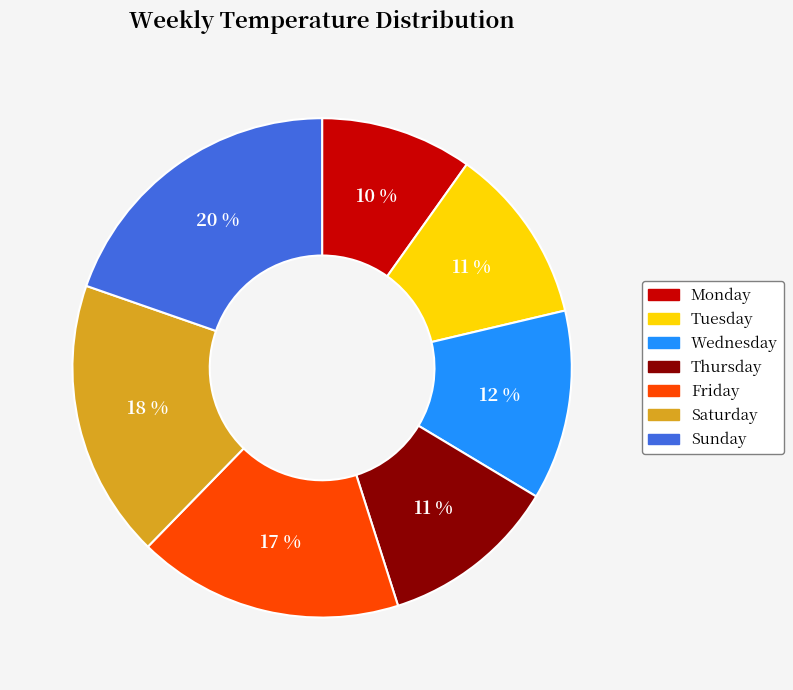

What percentage is the Friday slice, to the nearest percent?

17%